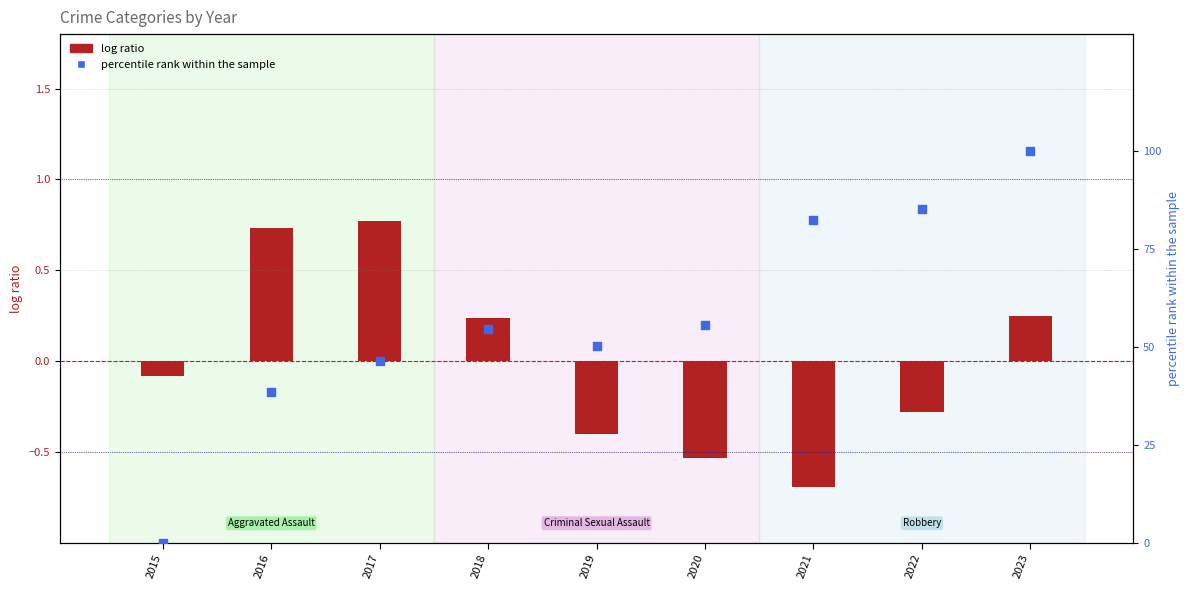

At which category is the sum across all series the highest?

2023